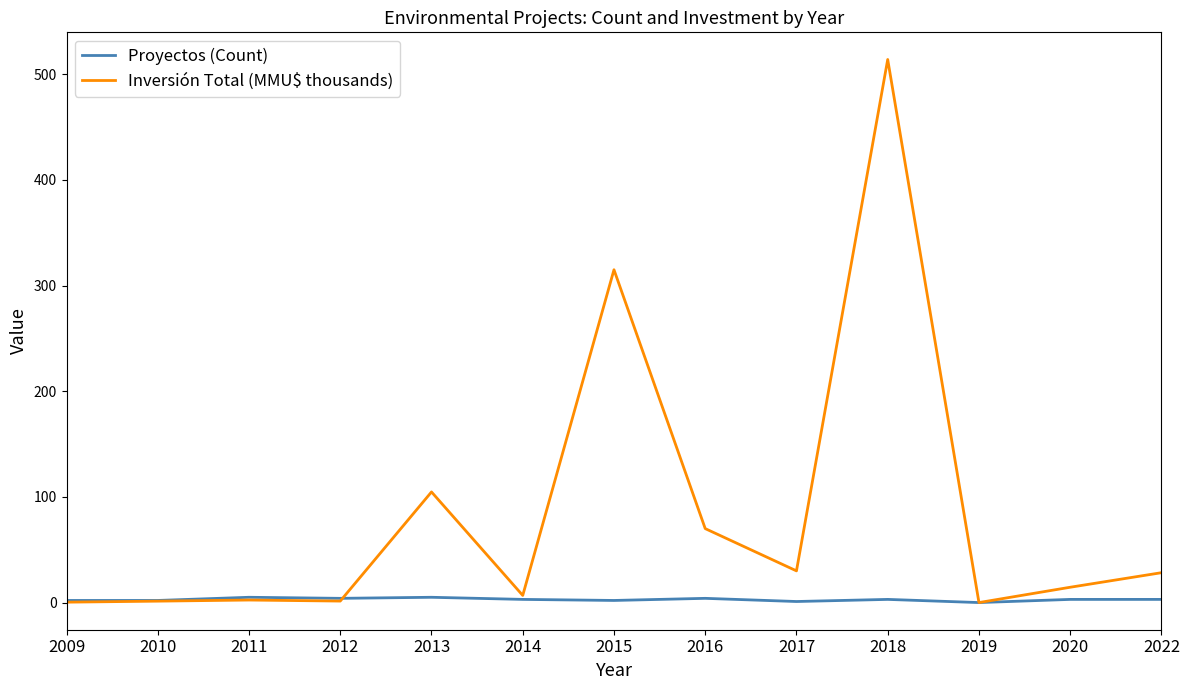

After their last crossing, which series has the higher values: Inversión Total (MMU$ thousands) or Proyectos (Count)?

Inversión Total (MMU$ thousands)